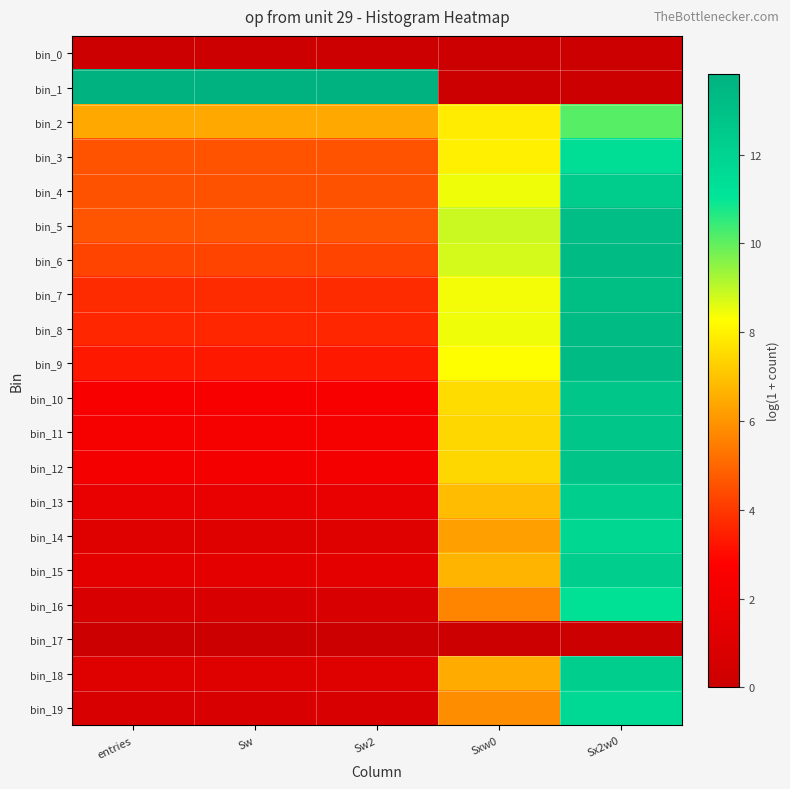

At which category does the chart reach its peak across all series?

entries